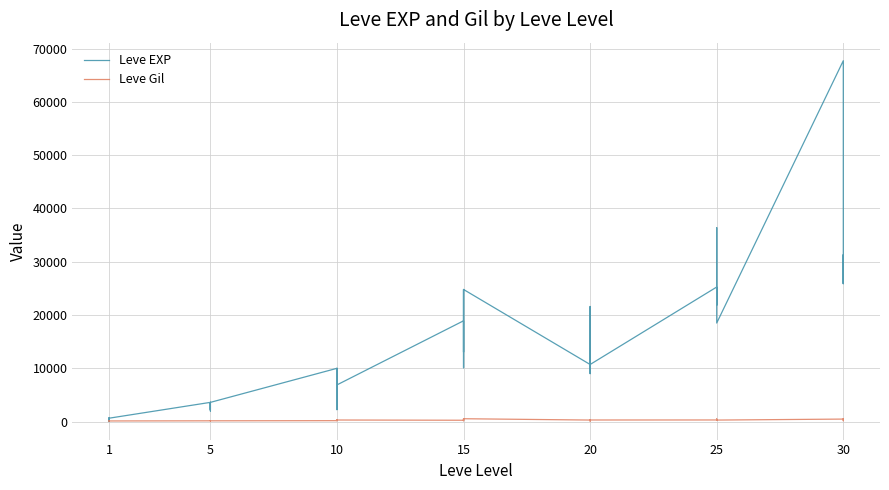

True or false: Leve Gil has more than 2 points higher than both neighbors.

True